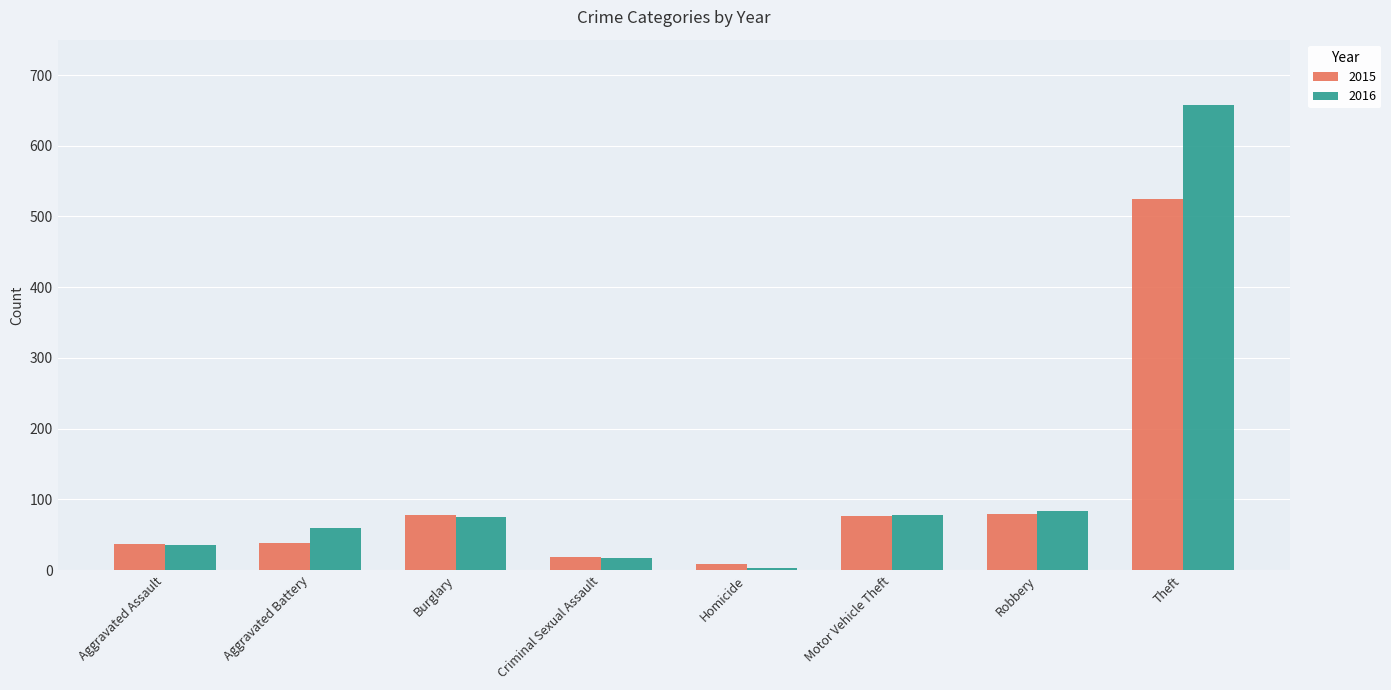

At which label does 2016 reach its minimum?

Homicide